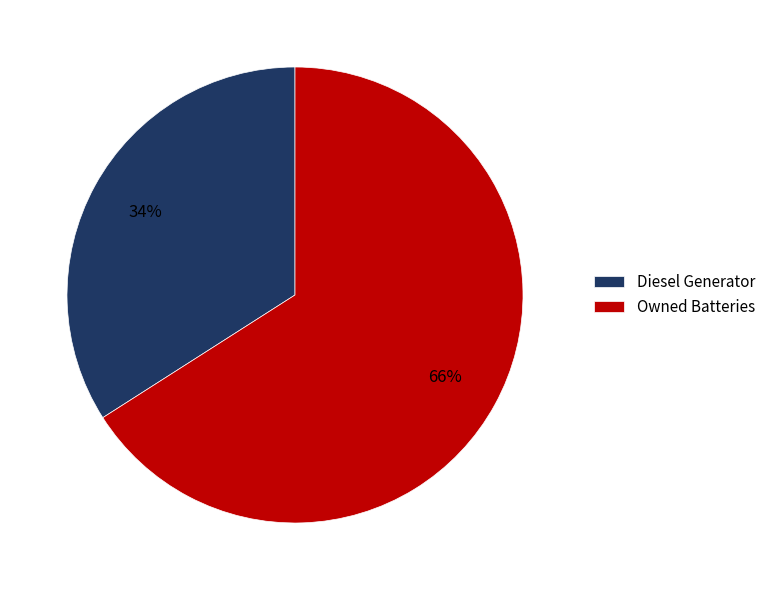

Is there any slice that represents more than half of the pie?

Yes